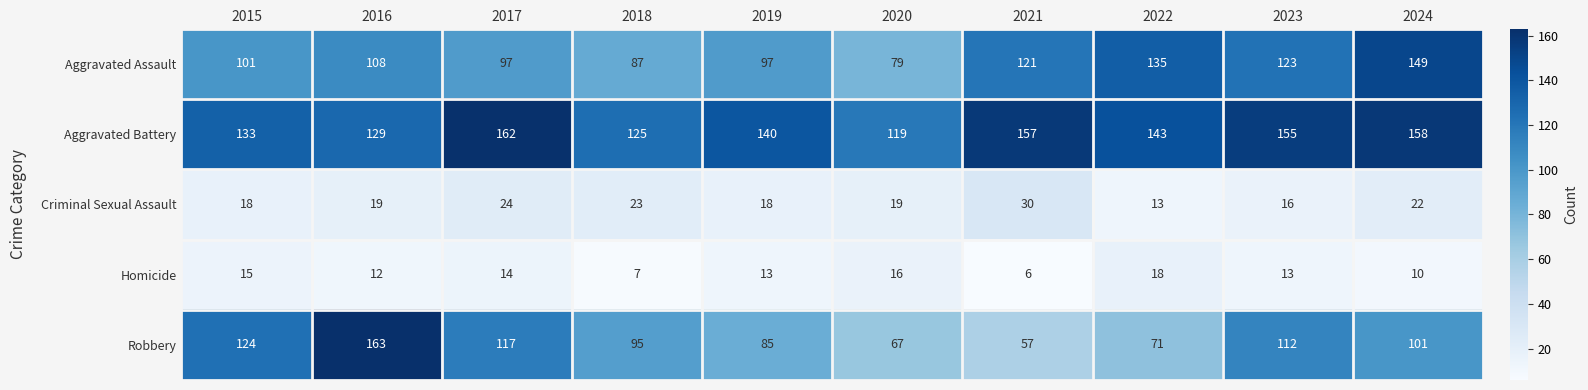

Which category has the lowest value in the Aggravated Battery series?

2020